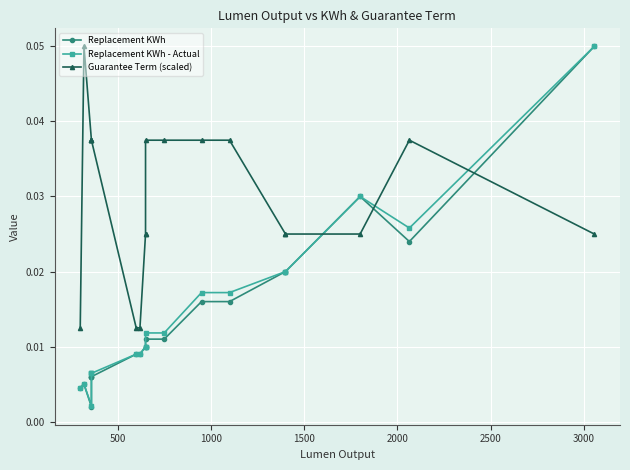

What is the sum of all Guarantee Term (scaled) values?

0.6